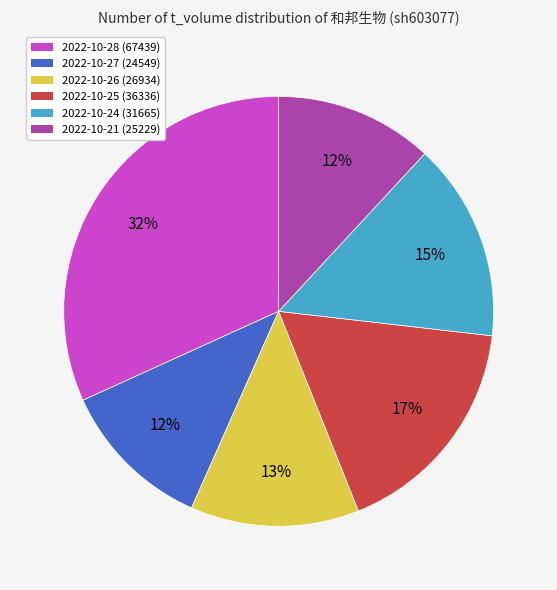

True or false: 2022-10-25 accounts for 17% of the total.

True